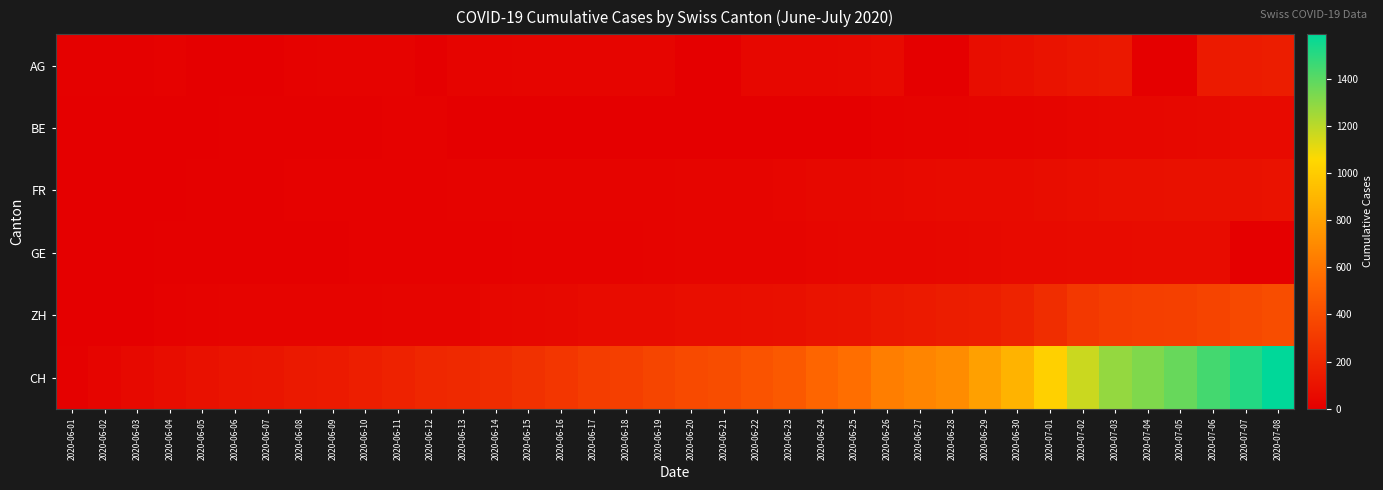

Which category has the highest value across all series?

2020-07-08